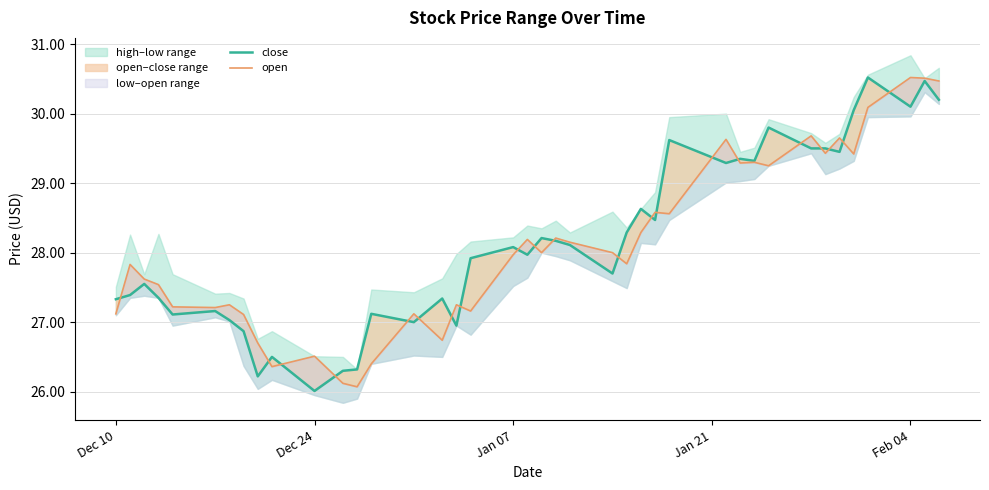

What is the value of the close point at the 3rd from the left?

27.6